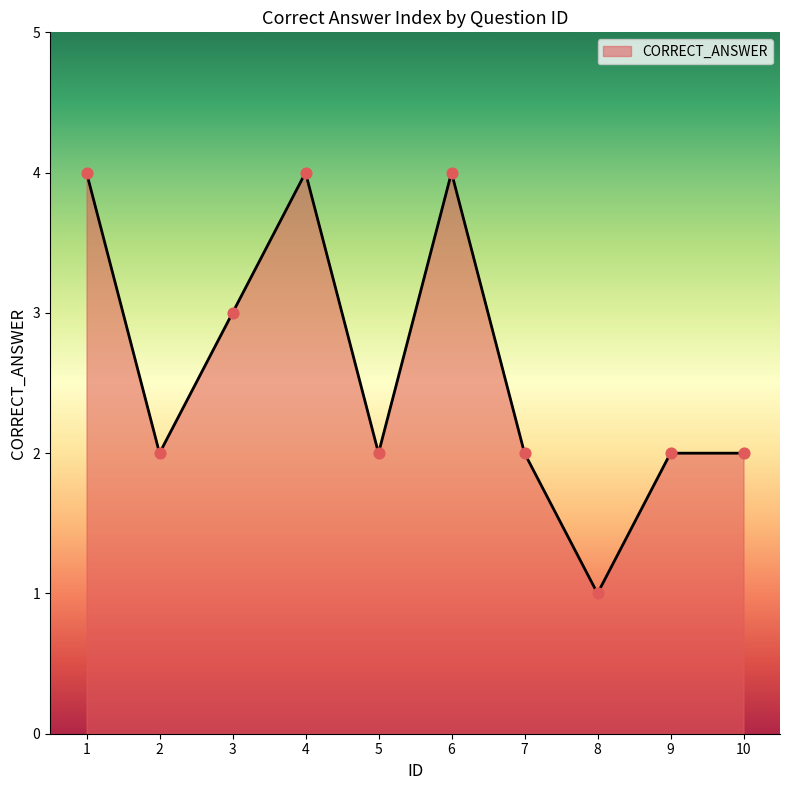

Which has a higher value, 6 or 9?

6